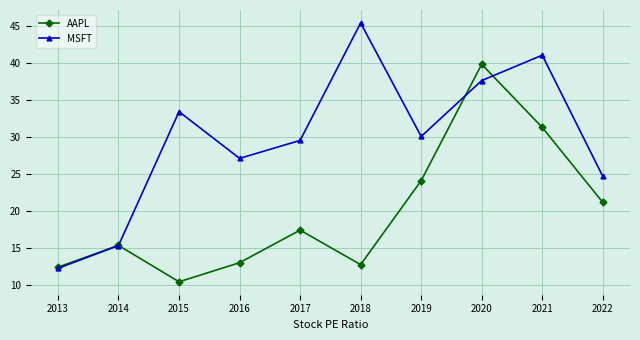

Is it true that AAPL equals 26.5 at 2020?

False